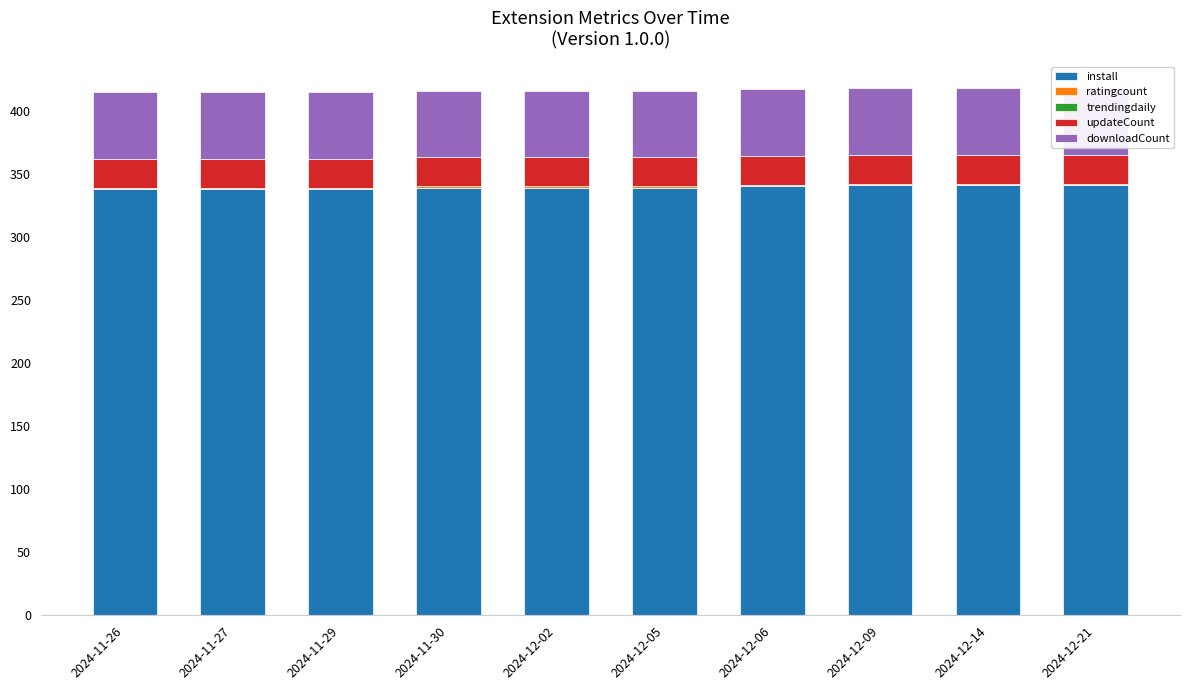

How many groups of bars are there?

10